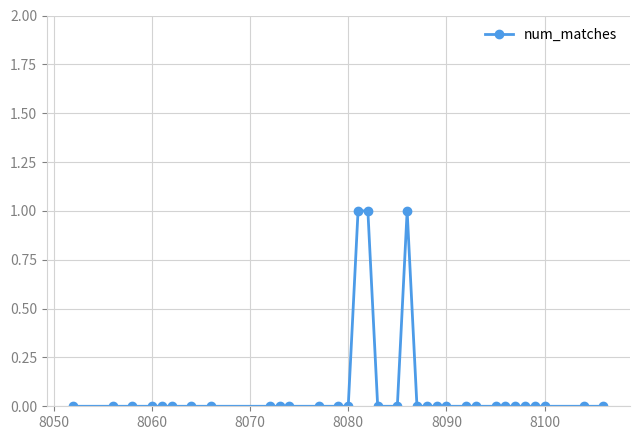

What is the sum of all values?

3